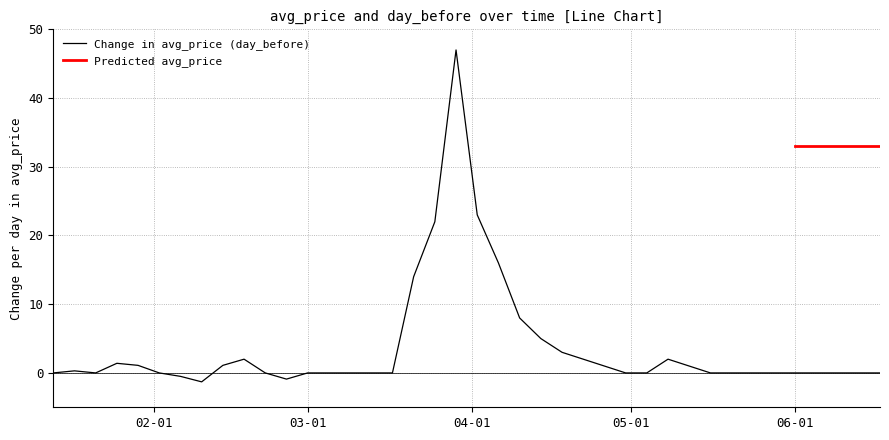

At which category does the chart reach its minimum across all series?

2020-02-10